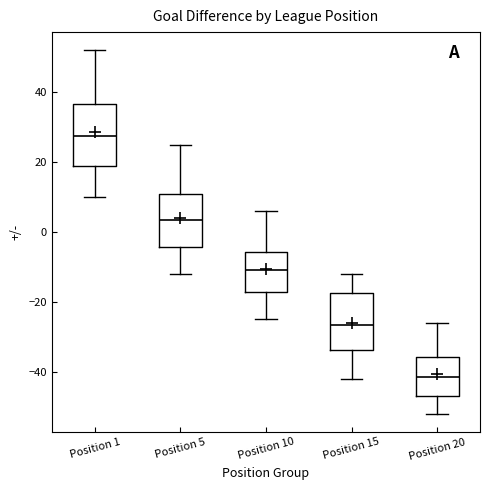

Where does the upper whisker of the box for Position 20 end on the y-axis? The values are not printed on the chart, so give them approximately, as read against the axis.

-26